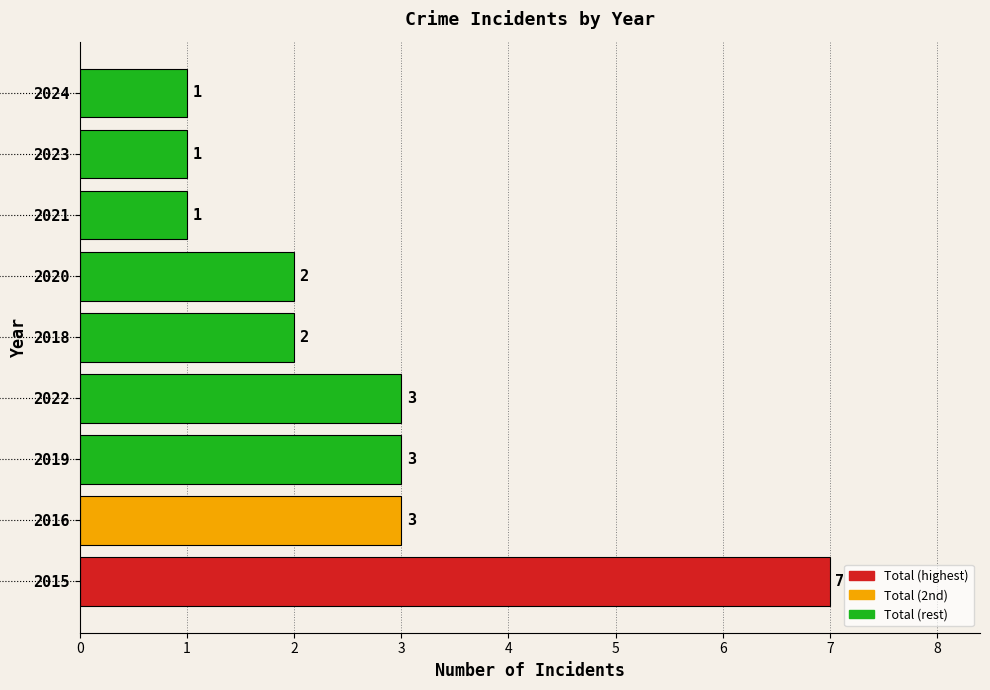

Reading bottom to top, transcribe all the data shown in this chart.

7	3	3	3	2	2	1	1	1